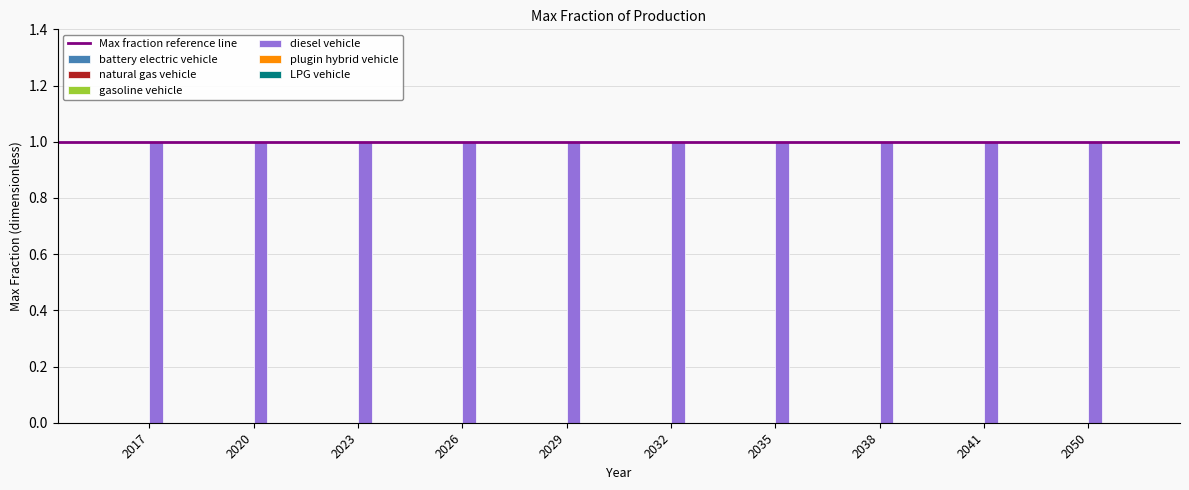

Reading right to left, transcribe all the data shown in this chart.

battery electric vehicle: 0	0	0	0	0	0	0	0	0	0
natural gas vehicle: 0	0	0	0	0	0	0	0	0	0
gasoline vehicle: 0	0	0	0	0	0	0	0	0	0
diesel vehicle: 1	1	1	1	1	1	1	1	1	1
plugin hybrid vehicle: 0	0	0	0	0	0	0	0	0	0
LPG vehicle: 0	0	0	0	0	0	0	0	0	0